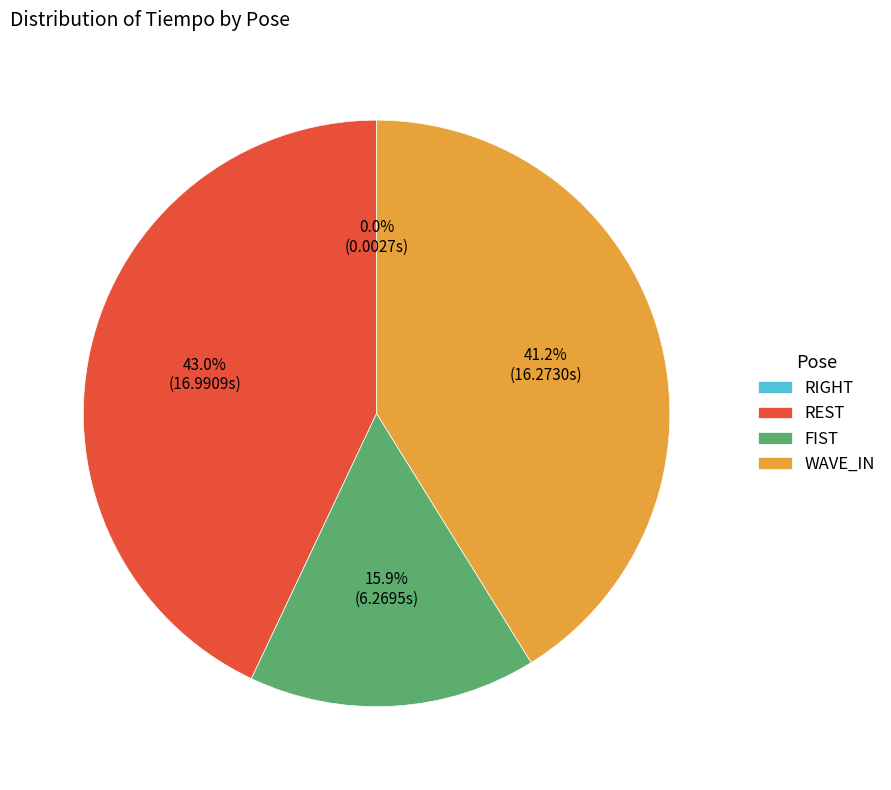

Combined, do REST and FIST account for over 50%?

Yes